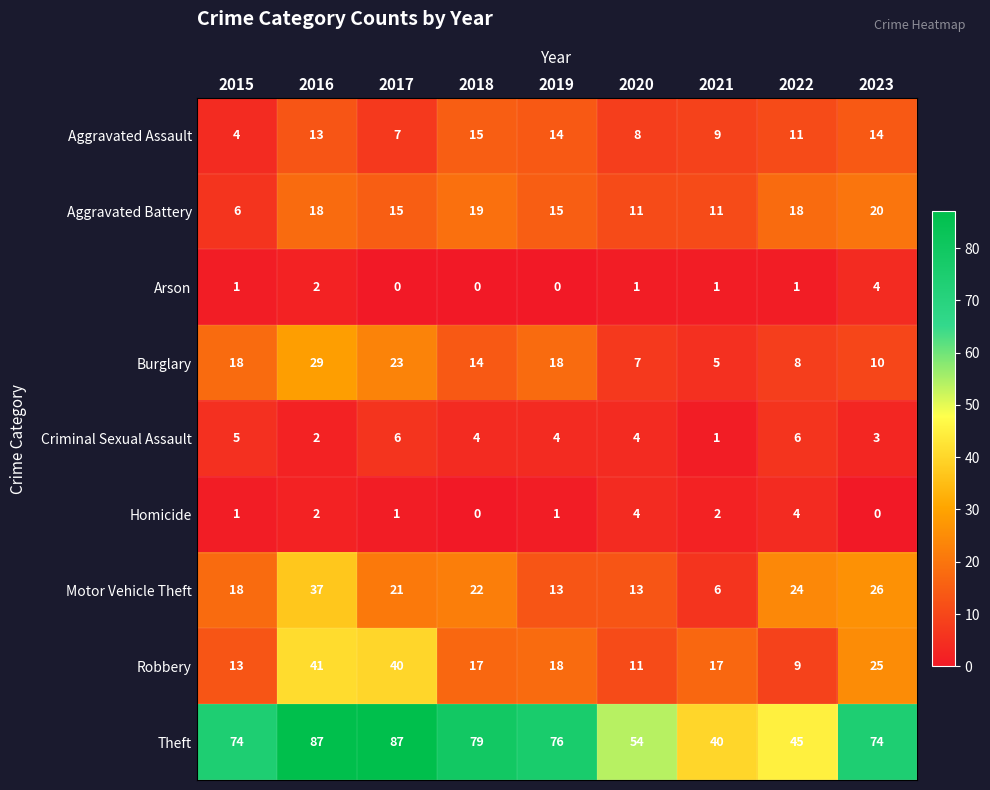

Rank the series at 2023 from lowest to highest value.

Homicide, Criminal Sexual Assault, Arson, Burglary, Aggravated Assault, Aggravated Battery, Robbery, Motor Vehicle Theft, Theft